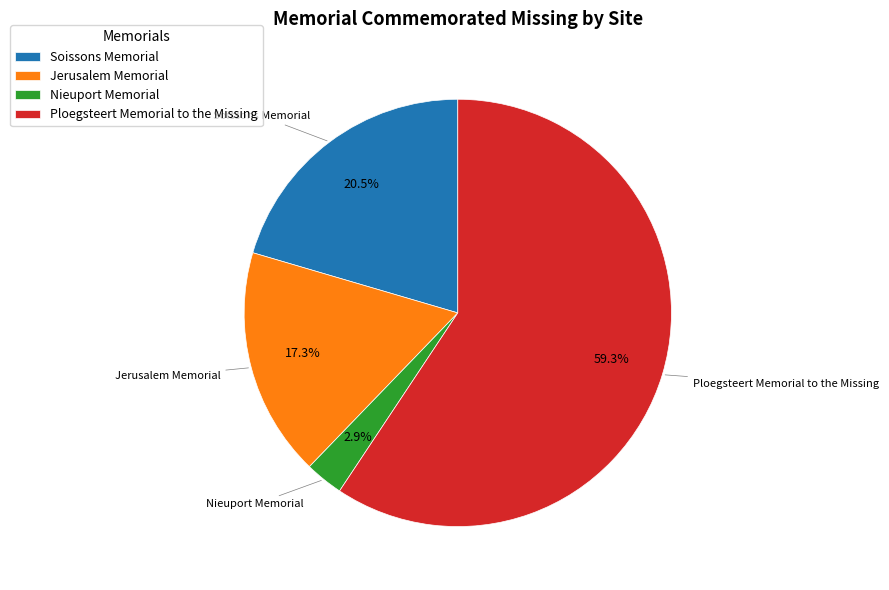

To the nearest percent, what percentage of the pie is Jerusalem Memorial?

17%